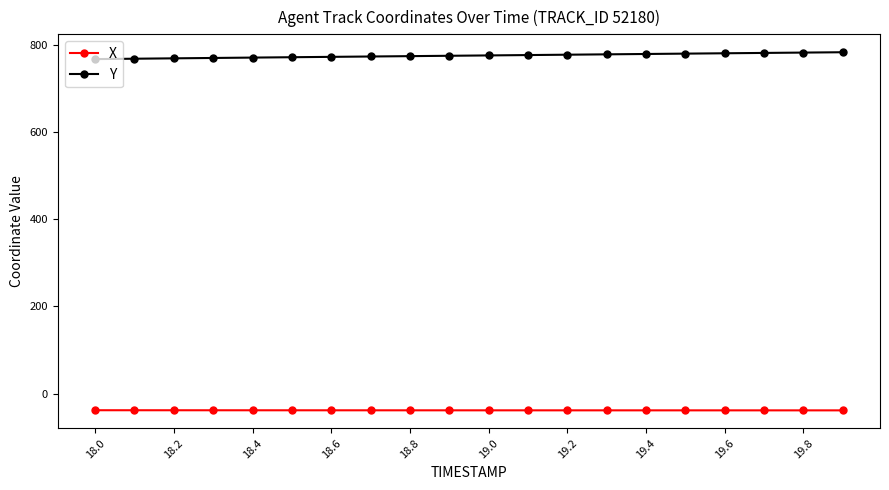

What is the sum of all Y values?

15508.8